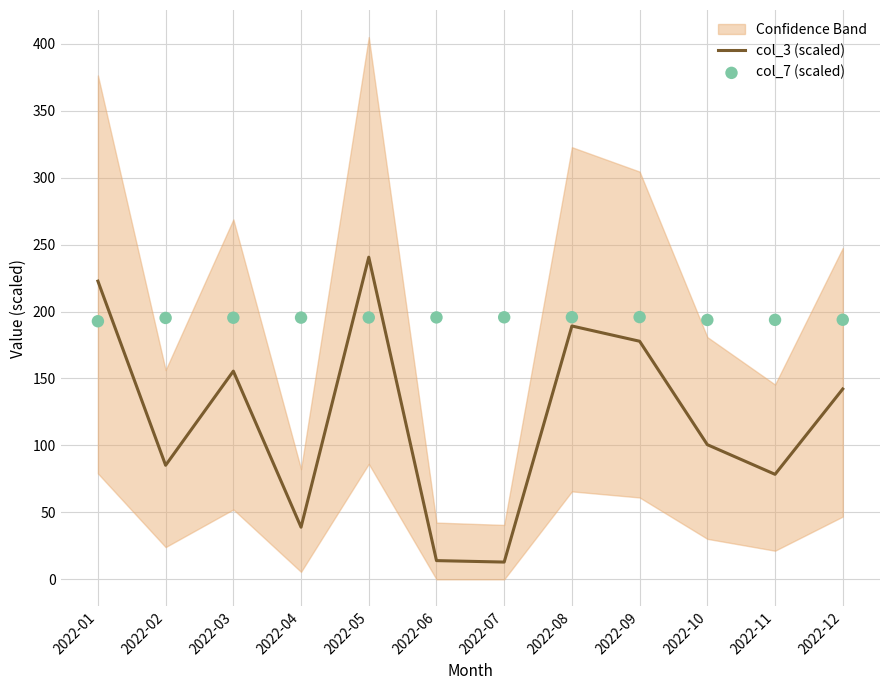

Is the value of col_7 (scaled) at 2022-04 greater than the value of col_3 (scaled) at 2022-03?

Yes